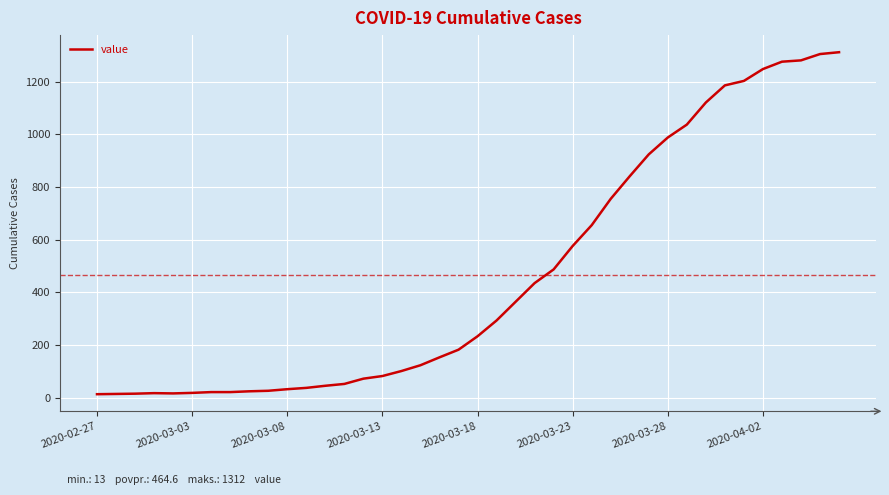

What is the maximum value shown in the chart?

1312